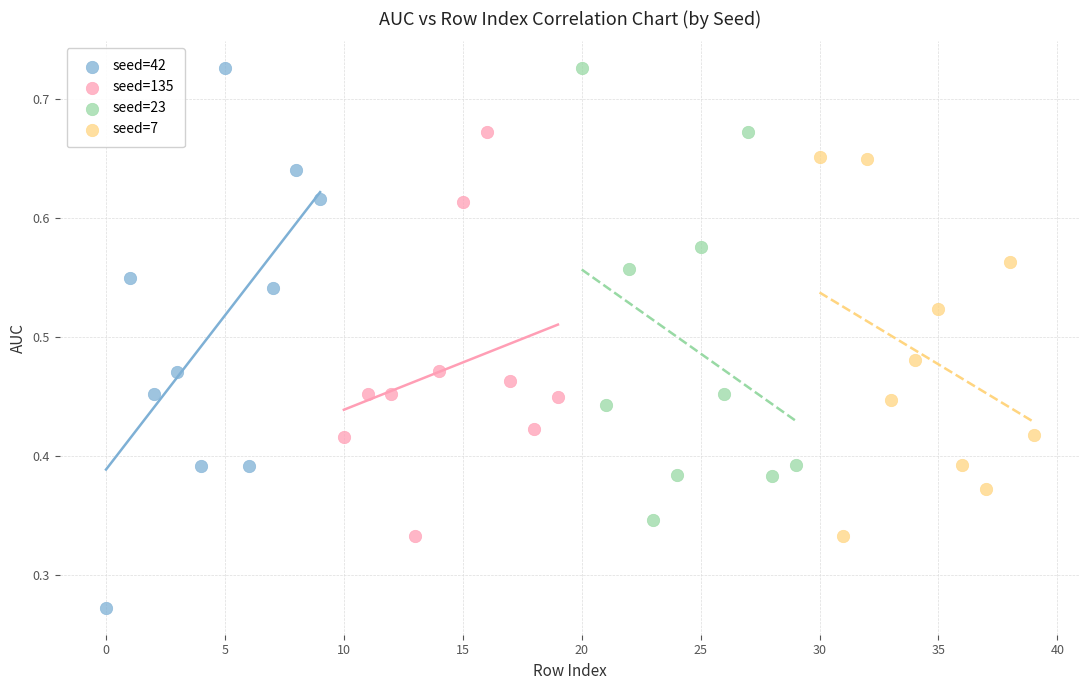

Which series reaches the minimum Y coordinate?

seed=42